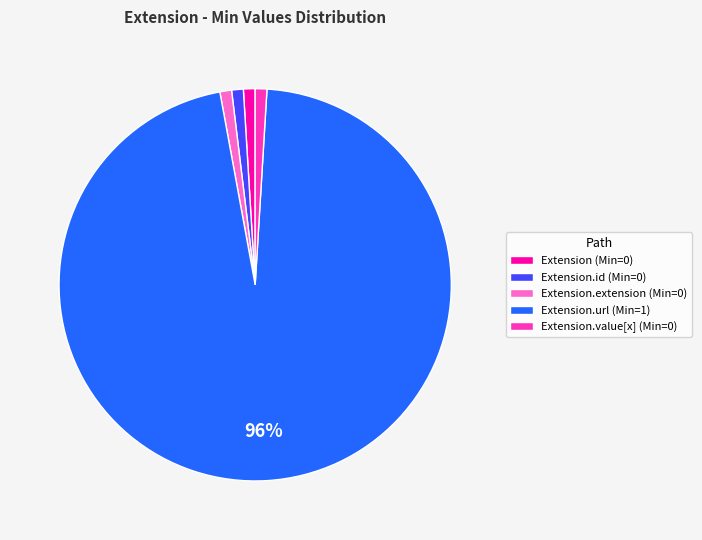

Is it true that Extension.value[x] (Min=0) is 11% of the pie?

False